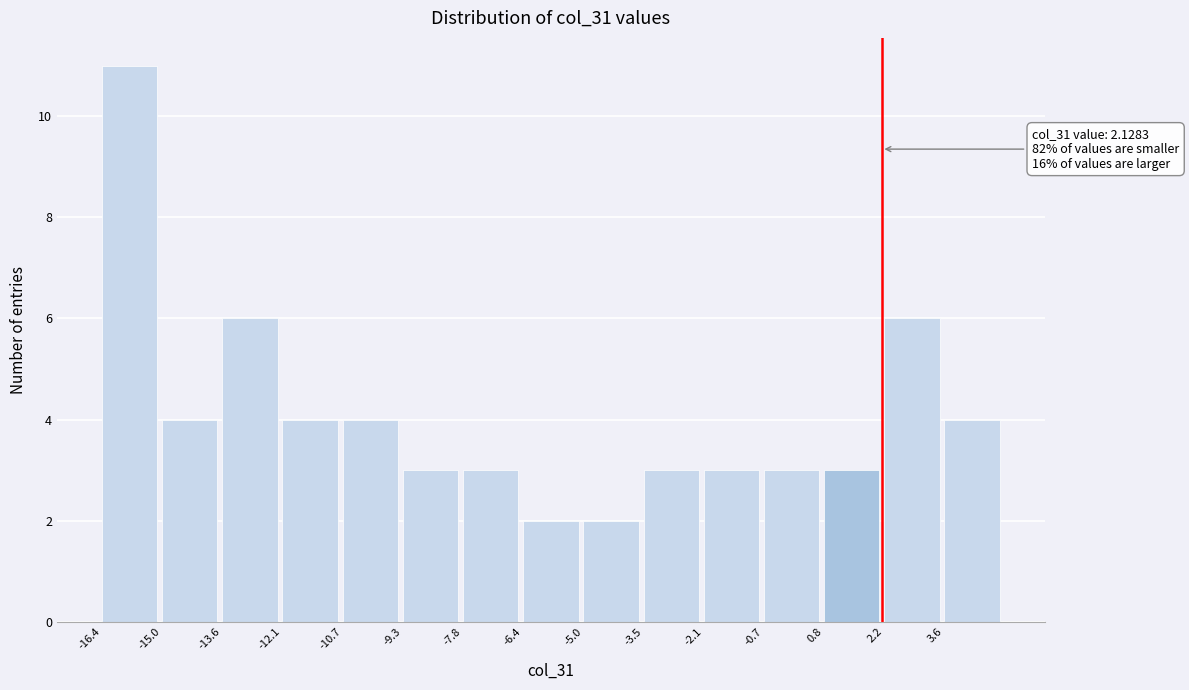

Over which range of the x-axis is the bar tallest?

-16.4 to -15.0